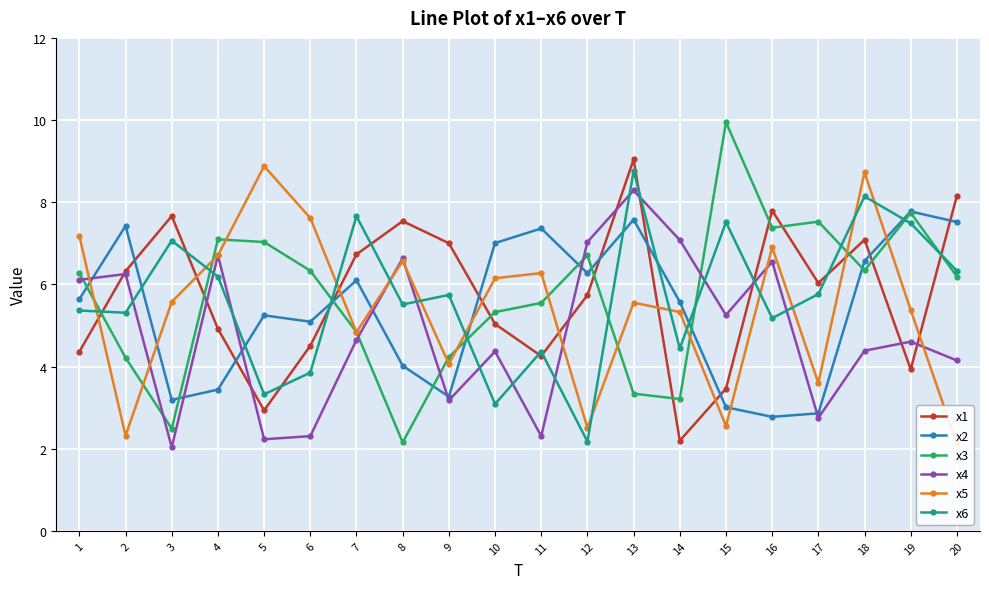

In x2, how many points are lower than both neighbors (excluding endpoints)?

5